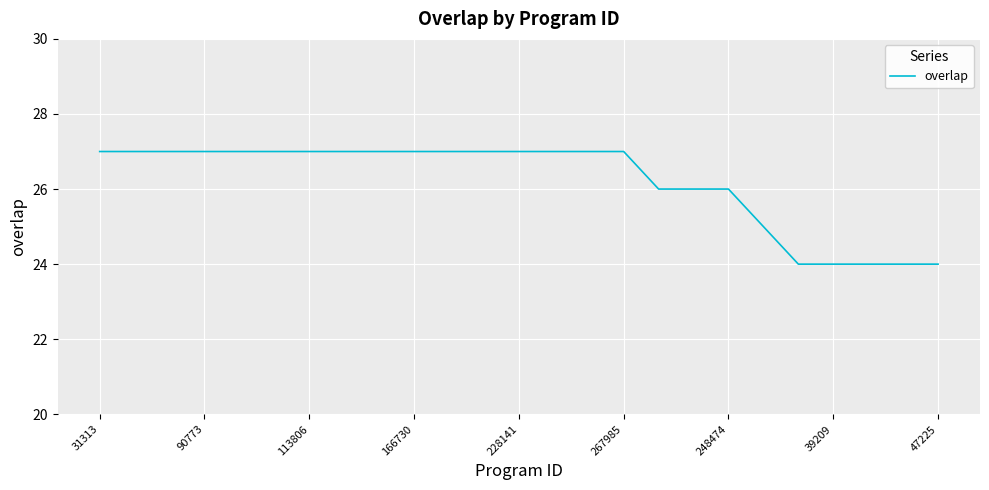

What is the smallest value displayed?

24